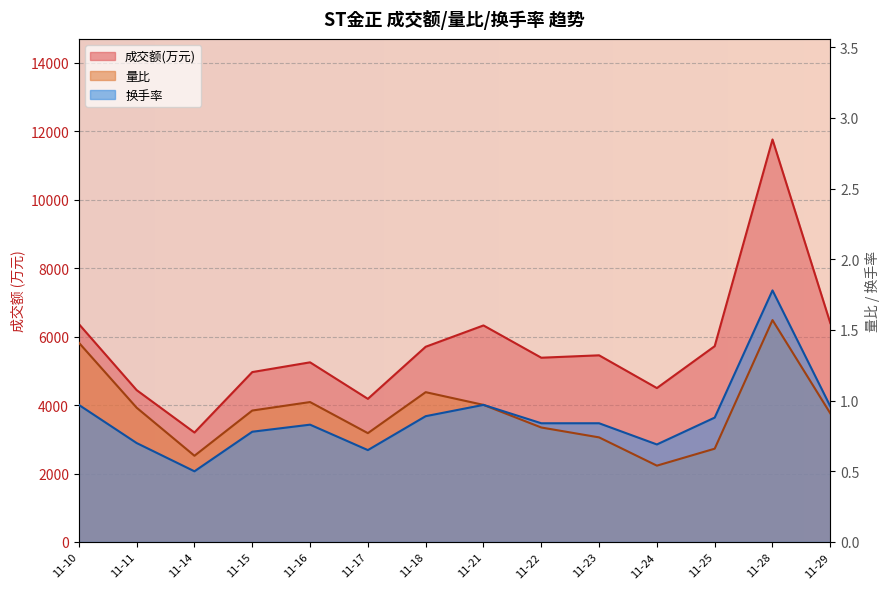

Reading left to right, what are all the values shown in this chart?

成交额(万元): 11-10=6368.0	11-11=4437.0	11-14=3198.0	11-15=4964.0	11-16=5249.0	11-17=4182.0	11-18=5704.0	11-21=6327.0	11-22=5384.0	11-23=5454.0	11-24=4497.0	11-25=5721.0	11-28=11761.0	11-29=6396.0
量比: 11-10=1.4	11-11=0.9	11-14=0.6	11-15=0.9	11-16=1.0	11-17=0.8	11-18=1.1	11-21=1.0	11-22=0.8	11-23=0.7	11-24=0.5	11-25=0.7	11-28=1.6	11-29=0.9
换手率: 11-10=1.0	11-11=0.7	11-14=0.5	11-15=0.8	11-16=0.8	11-17=0.7	11-18=0.9	11-21=1.0	11-22=0.8	11-23=0.8	11-24=0.7	11-25=0.9	11-28=1.8	11-29=1.0